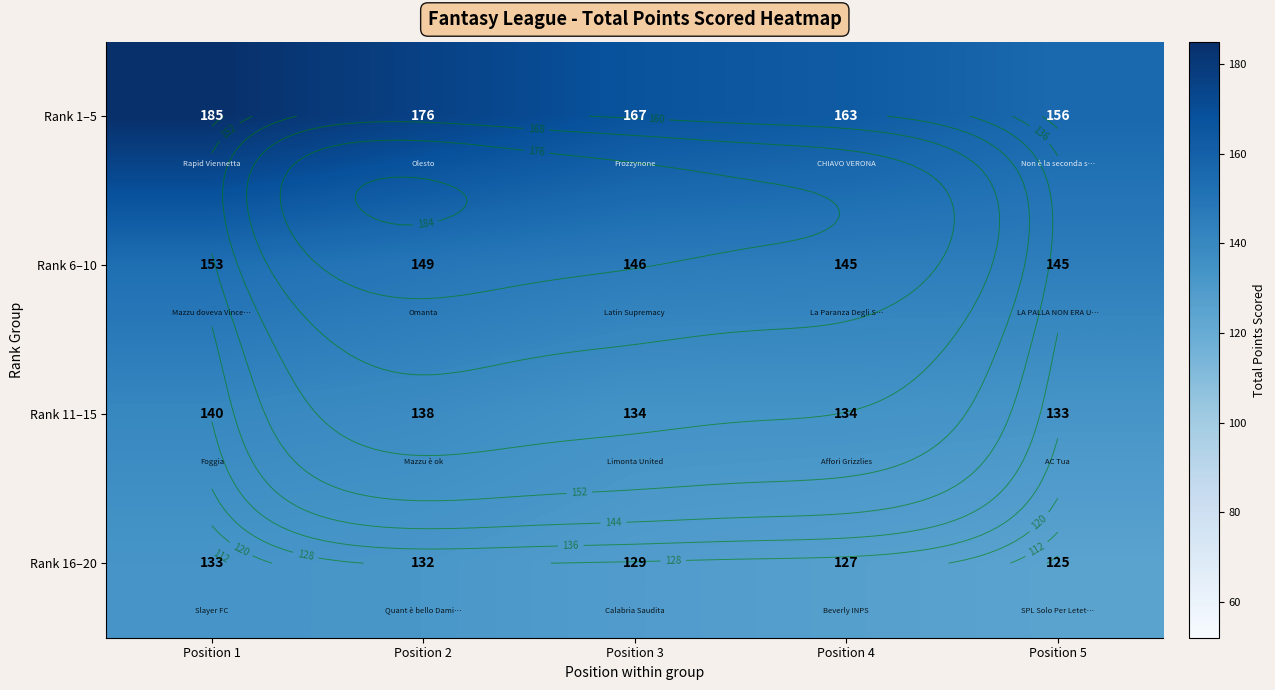

What is the average value of the Rank 1–5 series?

169